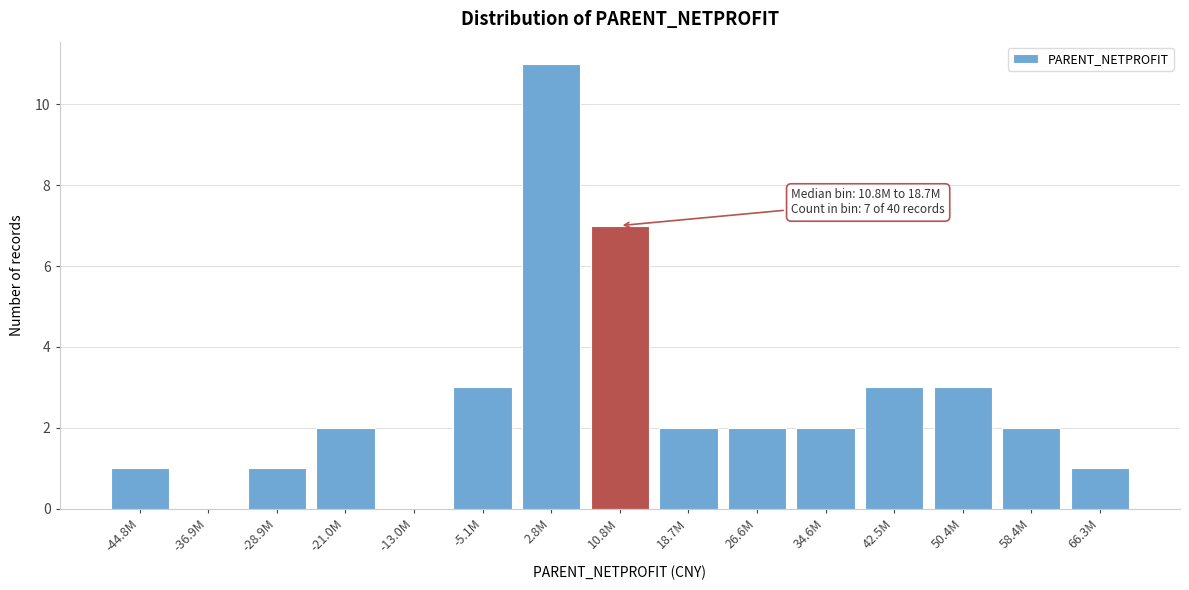

Reading left to right, list all the values displayed in this chart.

-44.8M=1	-36.9M=0	-28.9M=1	-21.0M=2	-13.0M=0	-5.1M=3	2.8M=11	10.8M=7	18.7M=2	26.6M=2	34.6M=2	42.5M=3	50.4M=3	58.4M=2	66.3M=1